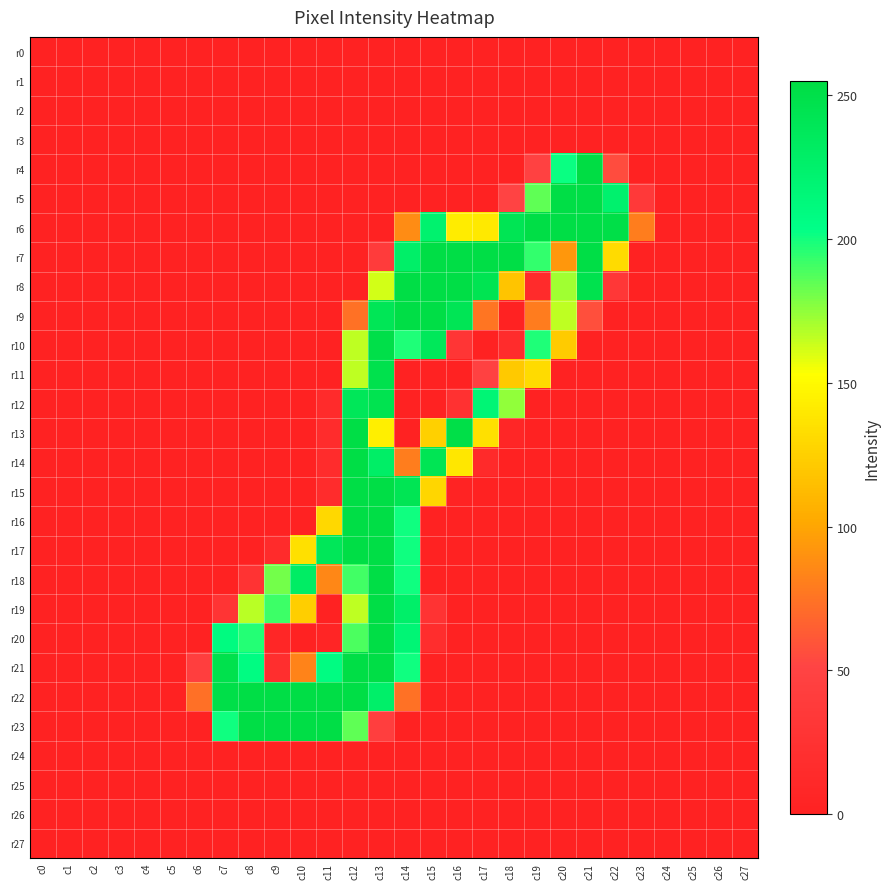

List the series in order of their peak value, highest first.

r4, r5, r6, r7, r8, r9, r13, r14, r15, r16, r17, r18, r19, r20, r21, r22, r23, r10, r11, r12, r0, r1, r2, r3, r24, r25, r26, r27